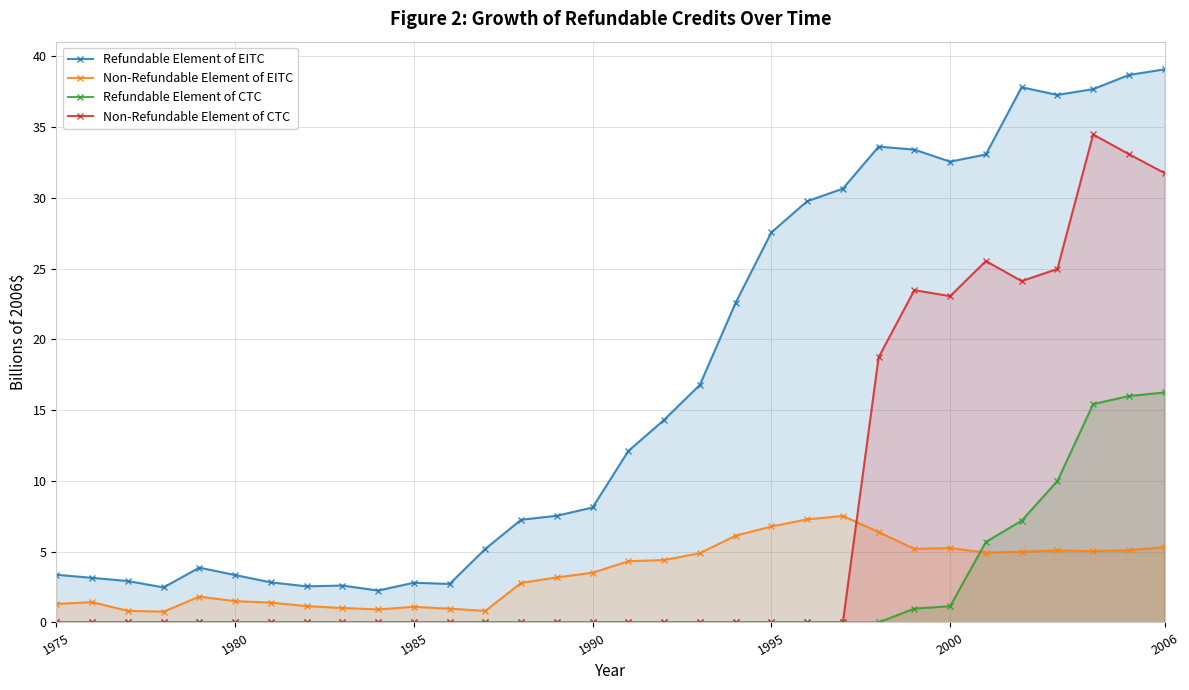

What is the greatest value displayed?

39.1